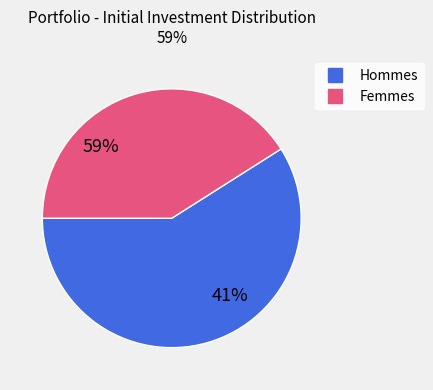

The GS slice represents 5% of the pie. True or false?

False